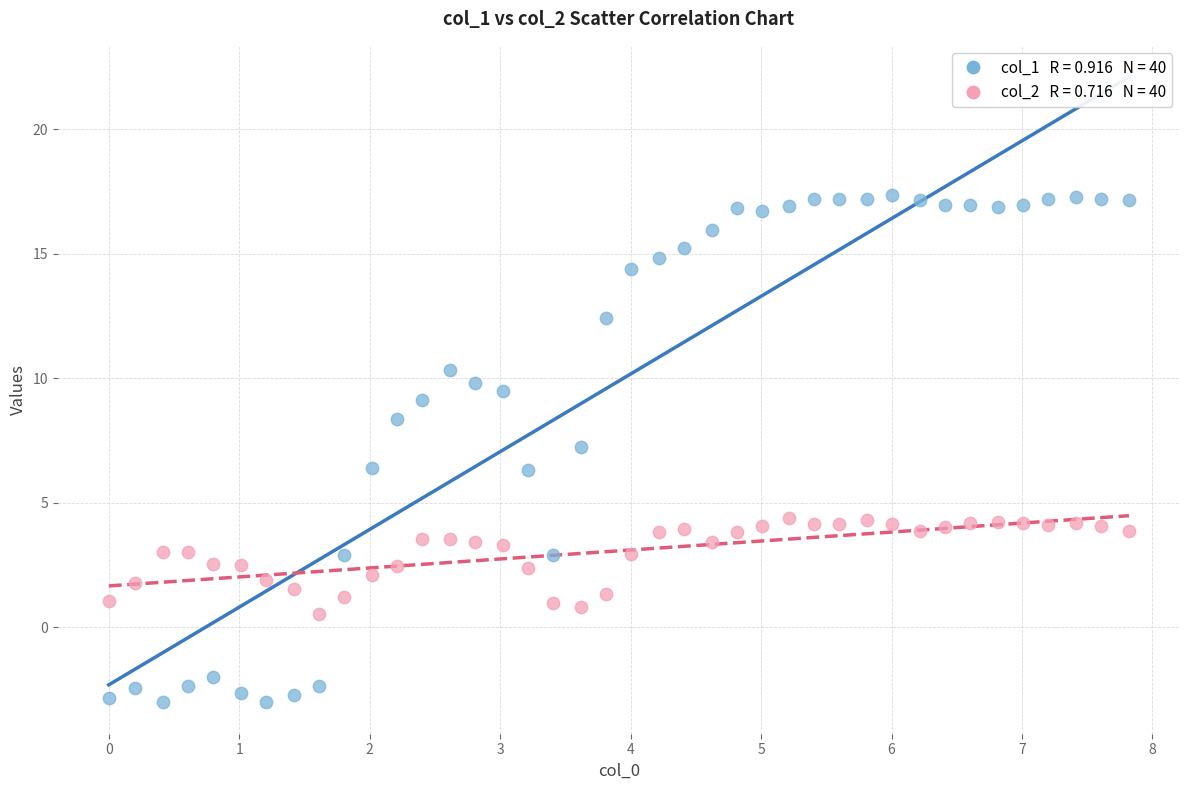

Across all data points, what is the range of X values (max minus min)?

7.8